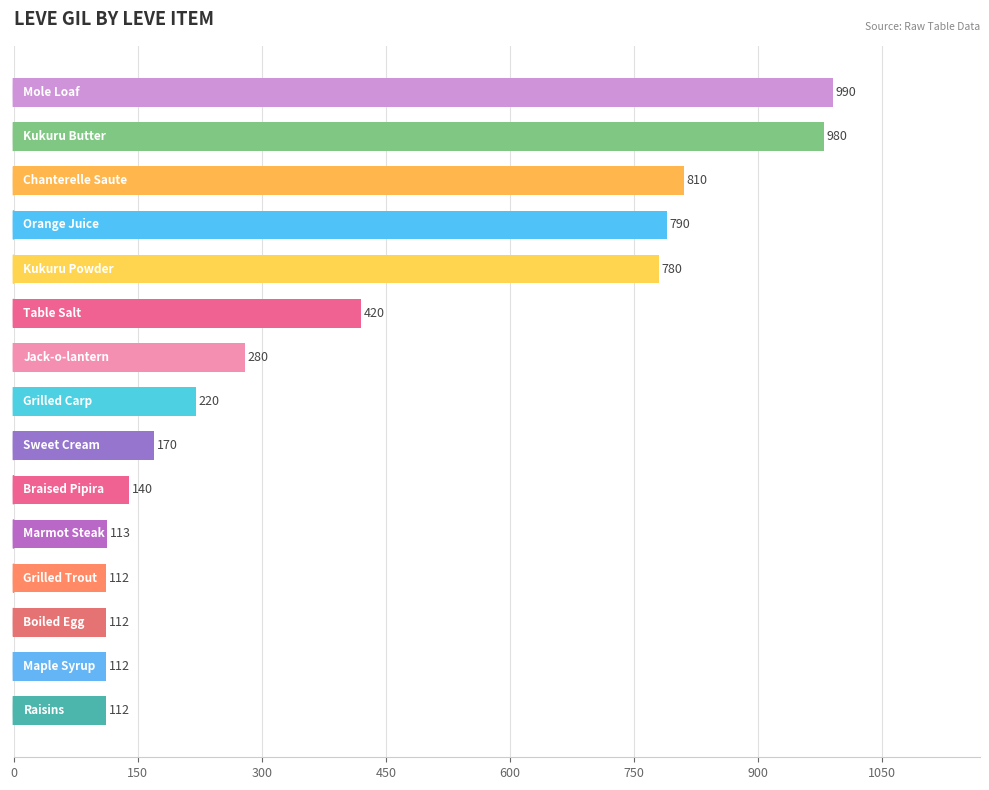

What is the value of the 12th bar from the top?

112